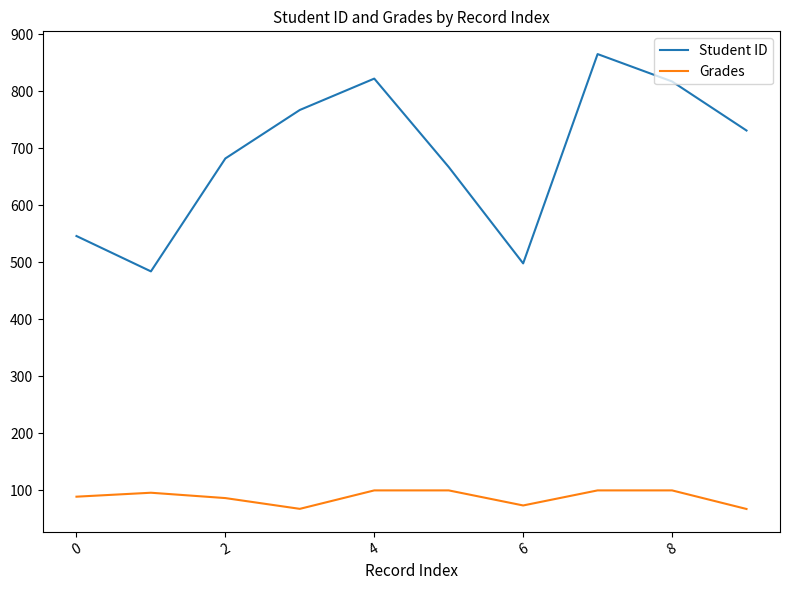

What is the maximum value for Student ID?

865.0